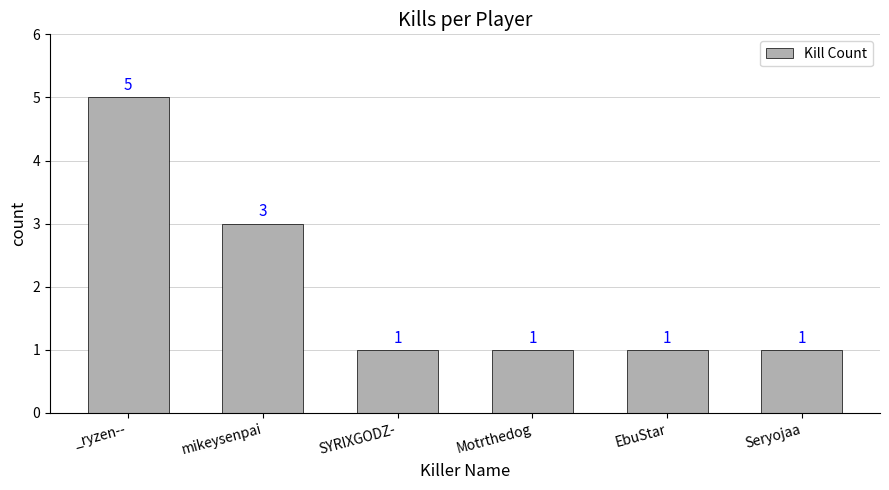

What is the ratio of the value at Seryojaa to the value at Motrthedog?

1.0